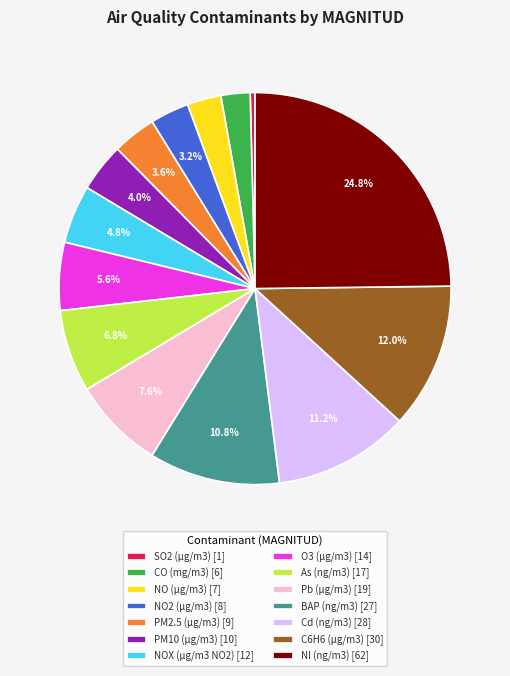

Is there a majority slice in this chart?

No